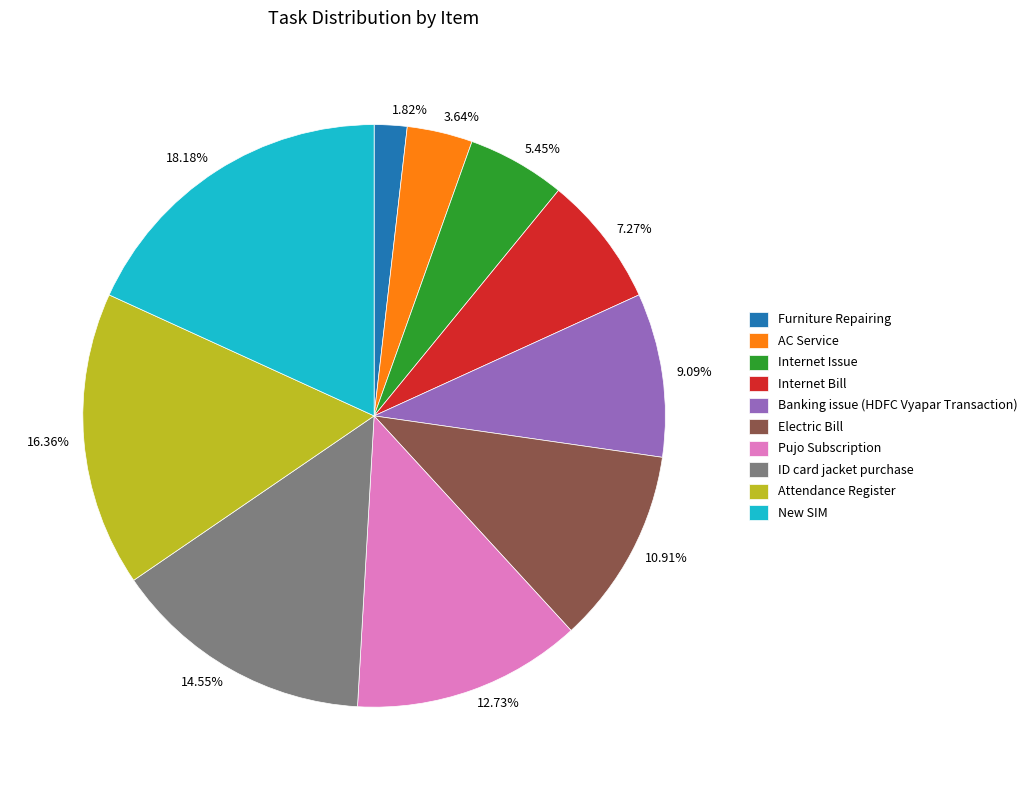

How many segments does this pie chart have?

10